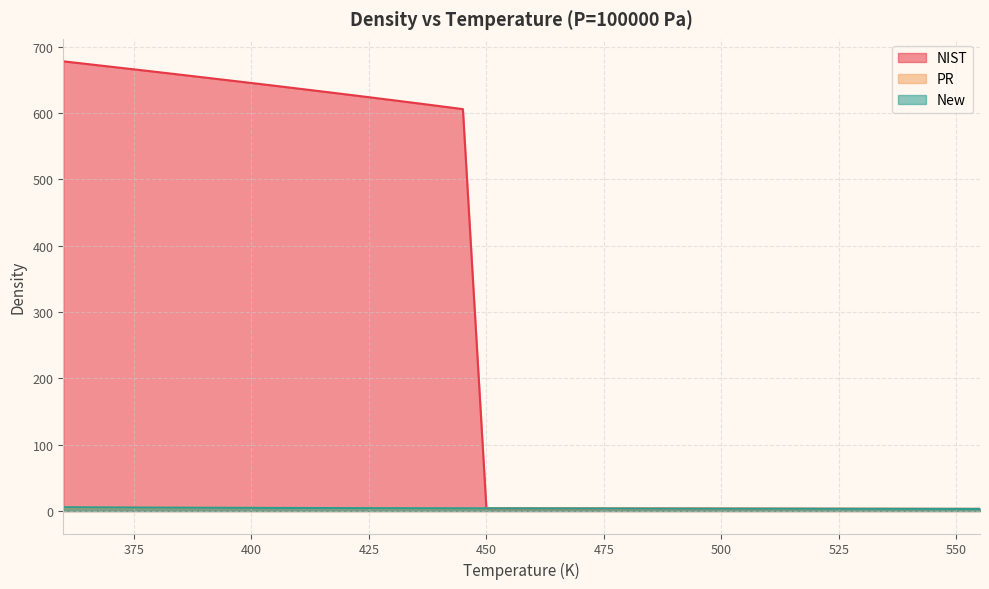

List the labels in order of NIST value, largest first.

360, 365, 370, 375, 380, 385, 390, 395, 400, 405, 410, 415, 420, 425, 430, 435, 440, 445, 450, 455, 460, 465, 470, 475, 480, 485, 490, 495, 500, 505, 510, 515, 520, 525, 530, 535, 540, 545, 550, 555